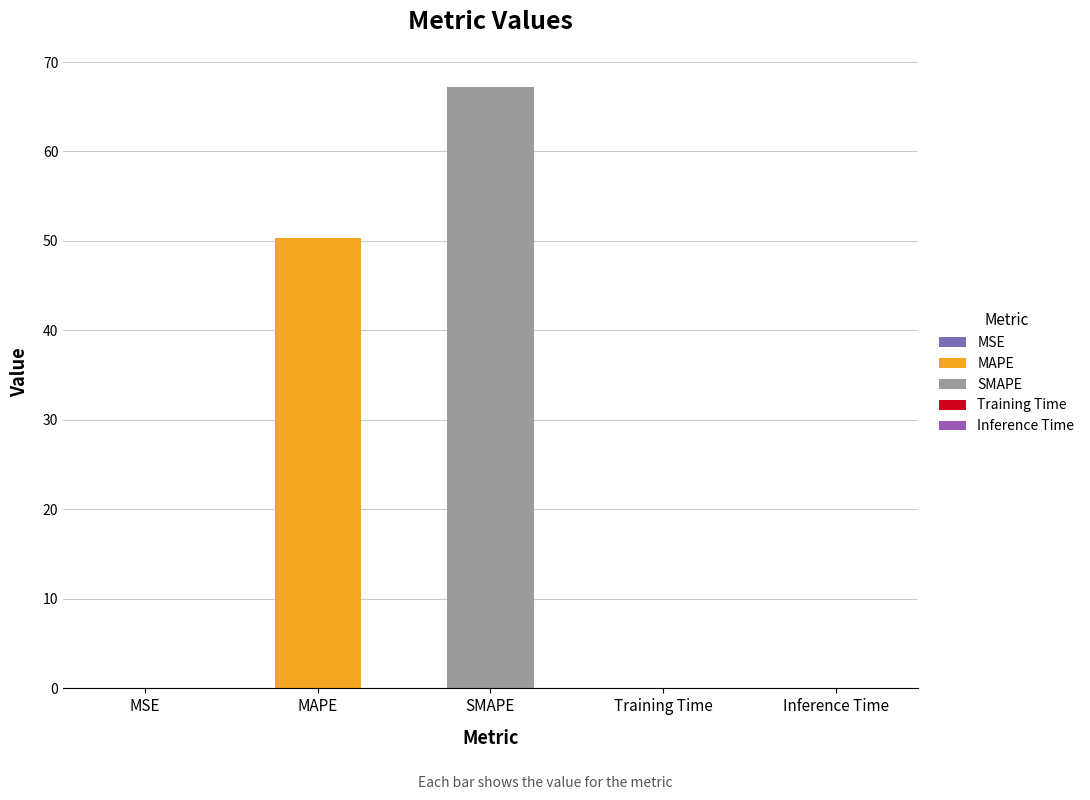

What is the label of the 4th bar from the left?

Training Time